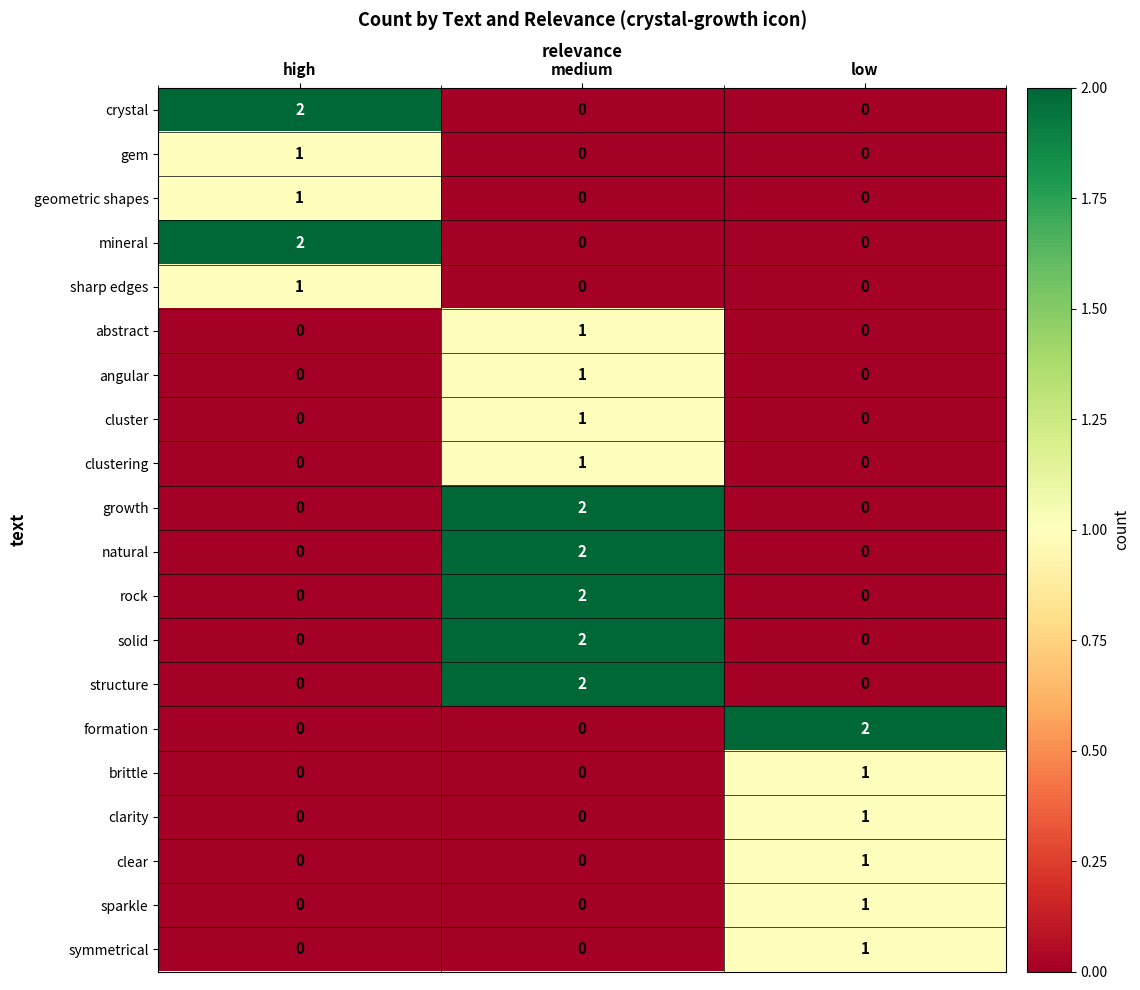

Count the solid values in the range 0 to 2.

3